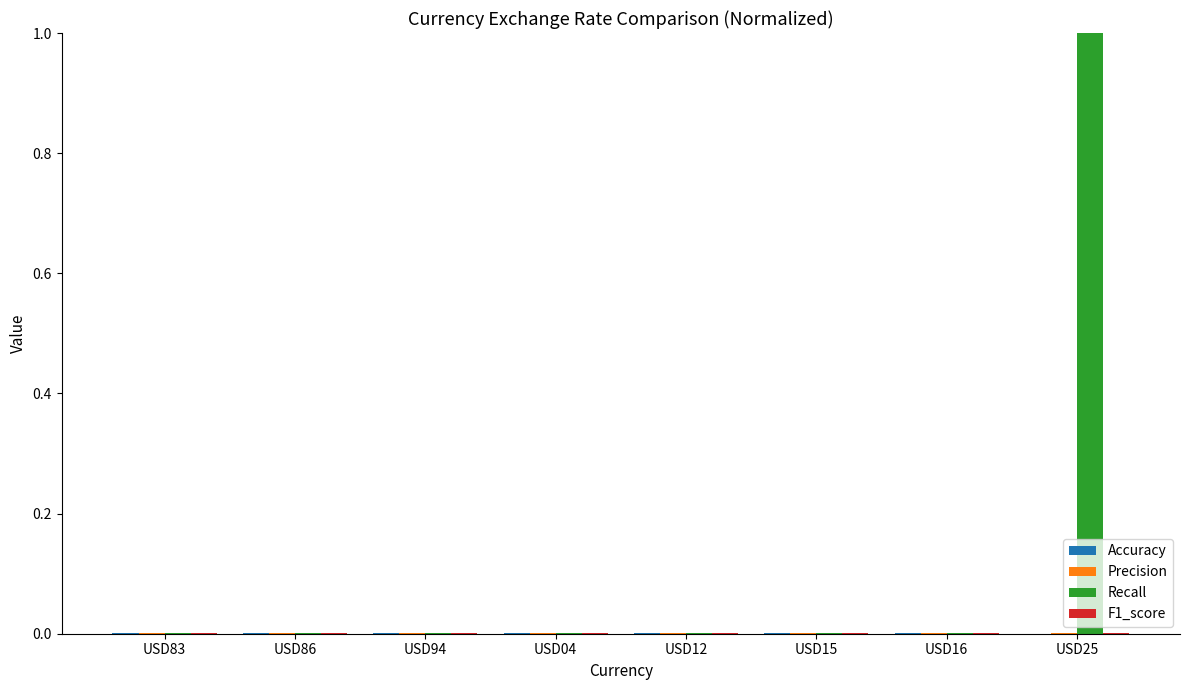

What is the greatest value displayed?

1.0